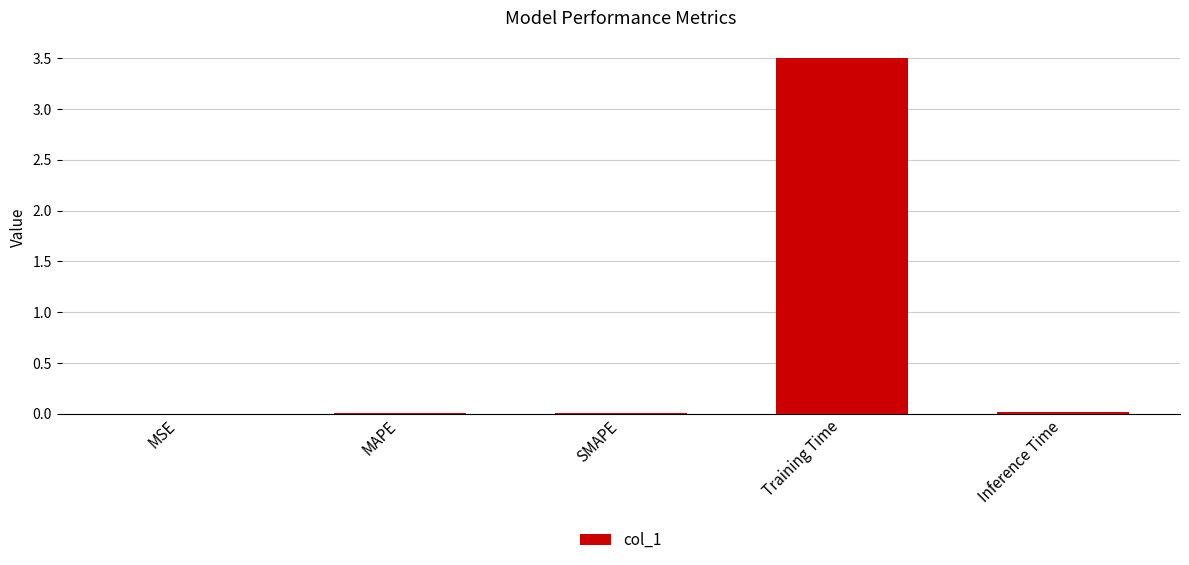

The value at MAPE is 0.0. True or false?

True